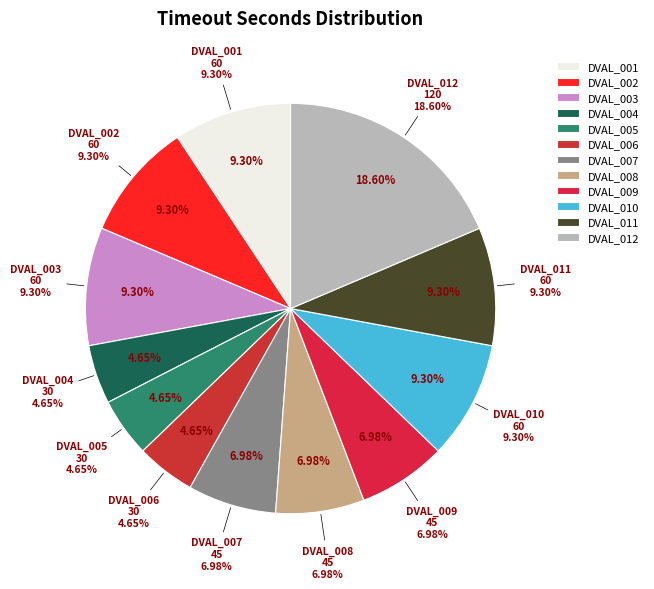

To the nearest percent, what is the difference between the largest and smallest slice percentages?

14%